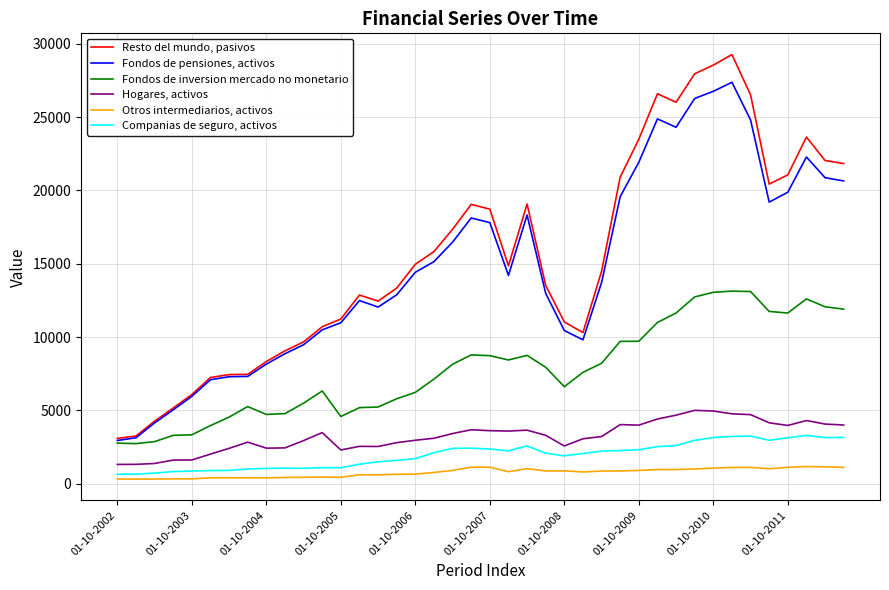

What are all the series names shown in the legend?

Resto del mundo, pasivos, Fondos de pensiones, activos, Fondos de inversion mercado no monetario, Hogares, activos, Otros intermediarios, activos, Companias de seguro, activos